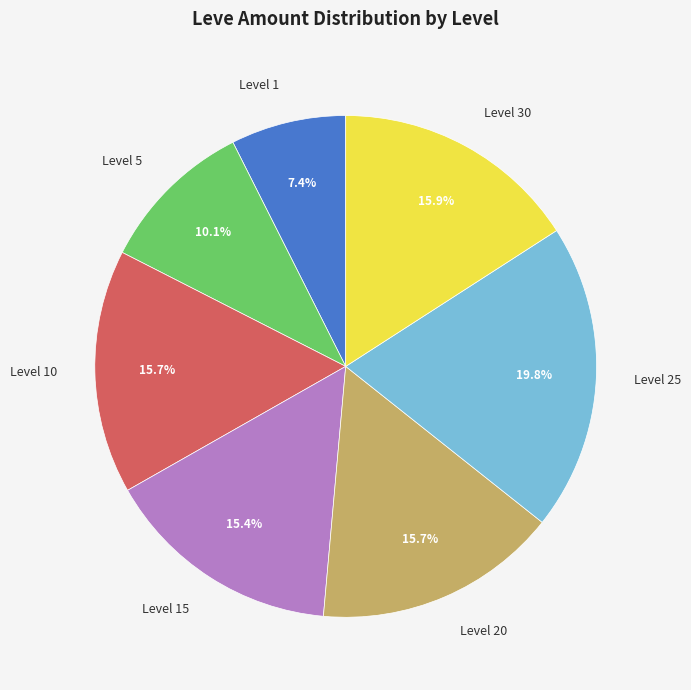

To the nearest percent, what is the average slice percentage?

14%